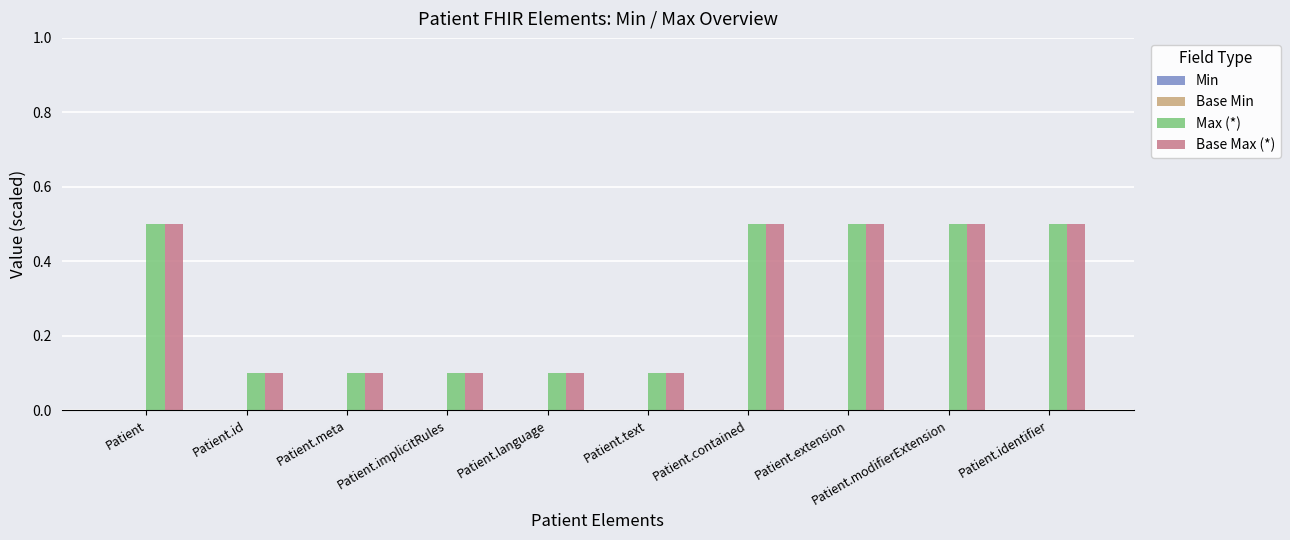

What is the total value across all series at Patient.modifierExtension?

1.0